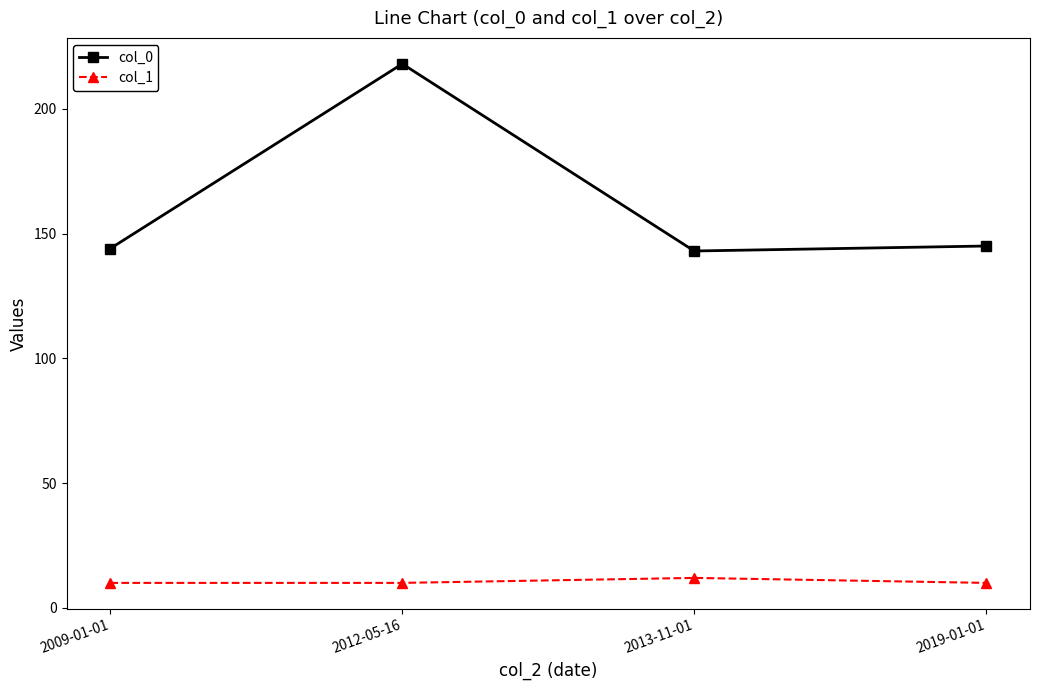

How many lines are shown in the chart?

2